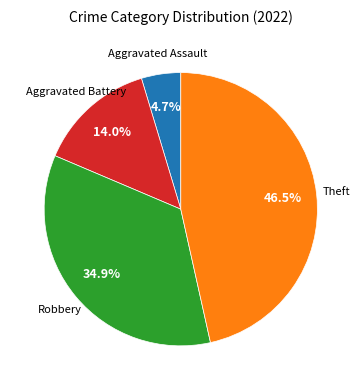

Is there a majority slice in this chart?

No